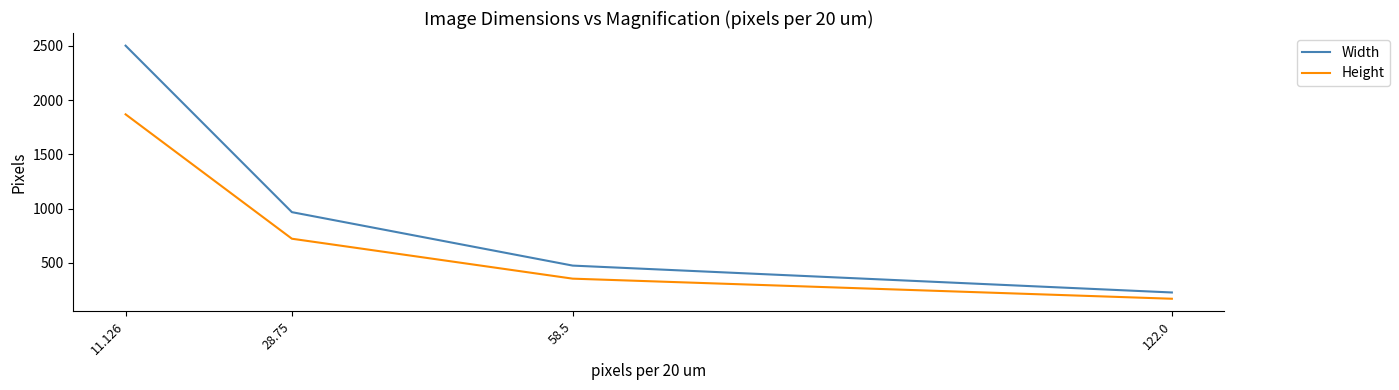

What is the spread (max minus min) of values at 11.126?

632.8